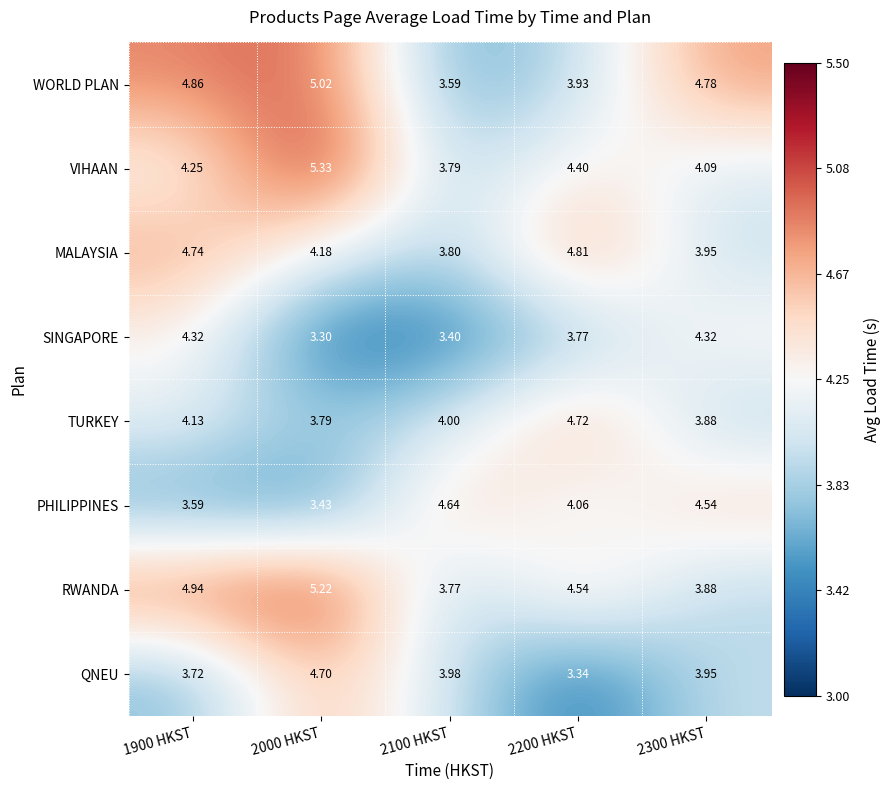

What is the smallest value displayed?

3.3